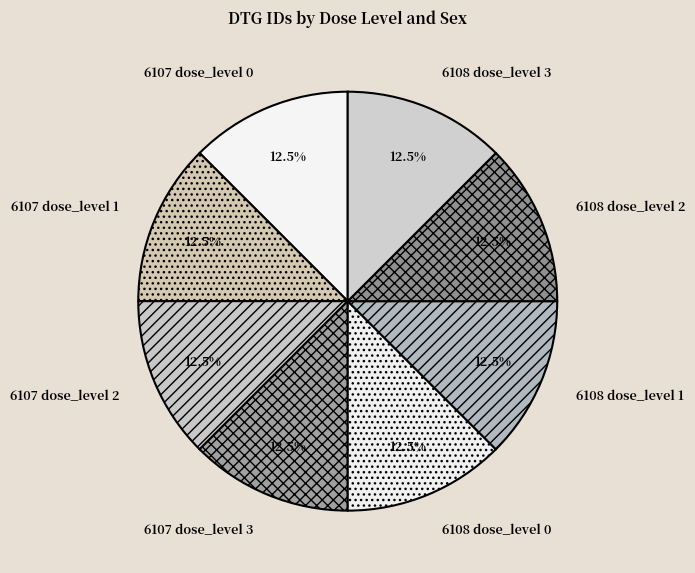

To the nearest percent, what is the average slice percentage?

12%